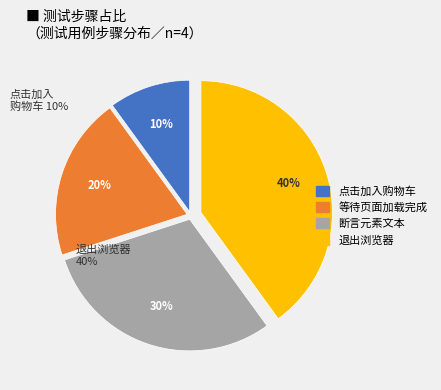

To the nearest percent, what is the average slice percentage?

25%